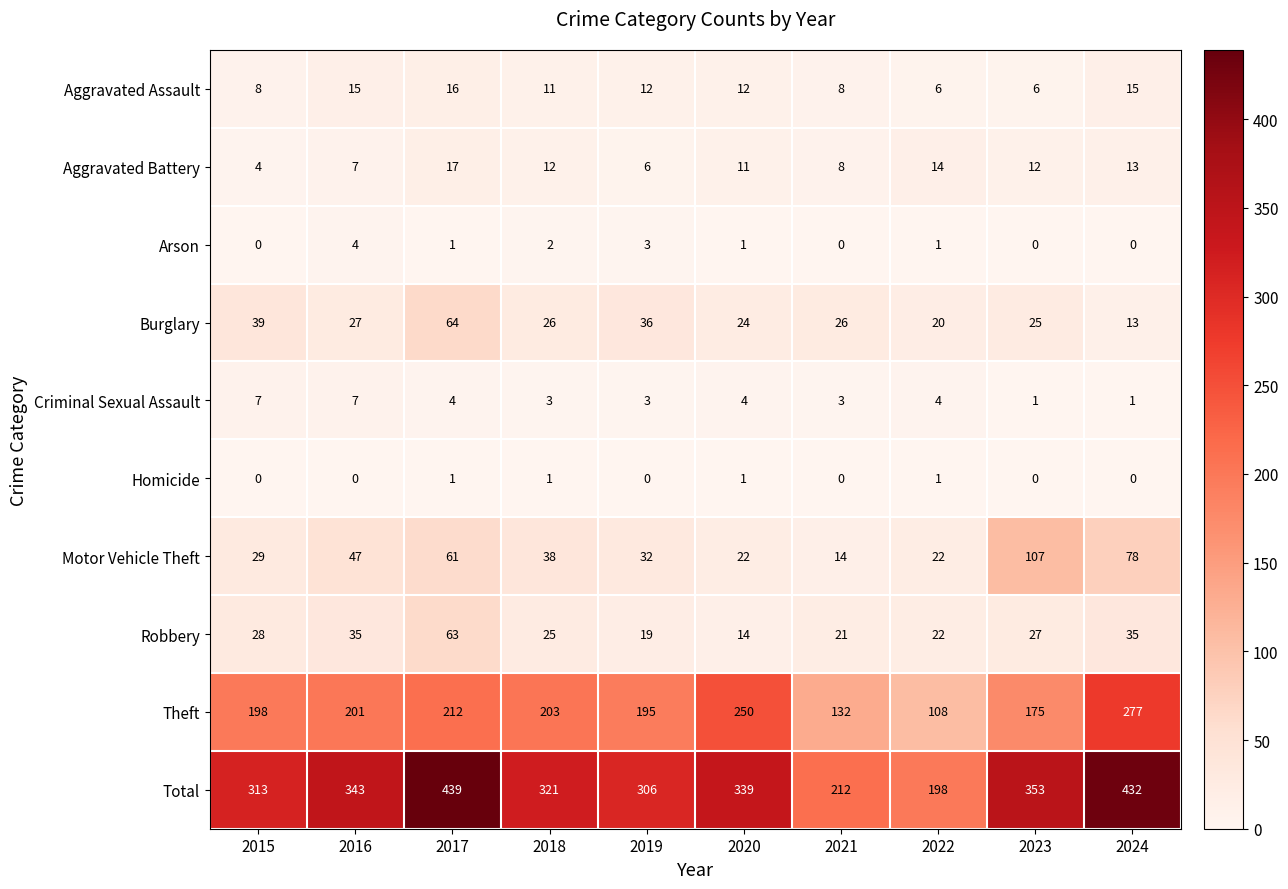

Between 2015 and 2023, which series saw the biggest shift?

Motor Vehicle Theft